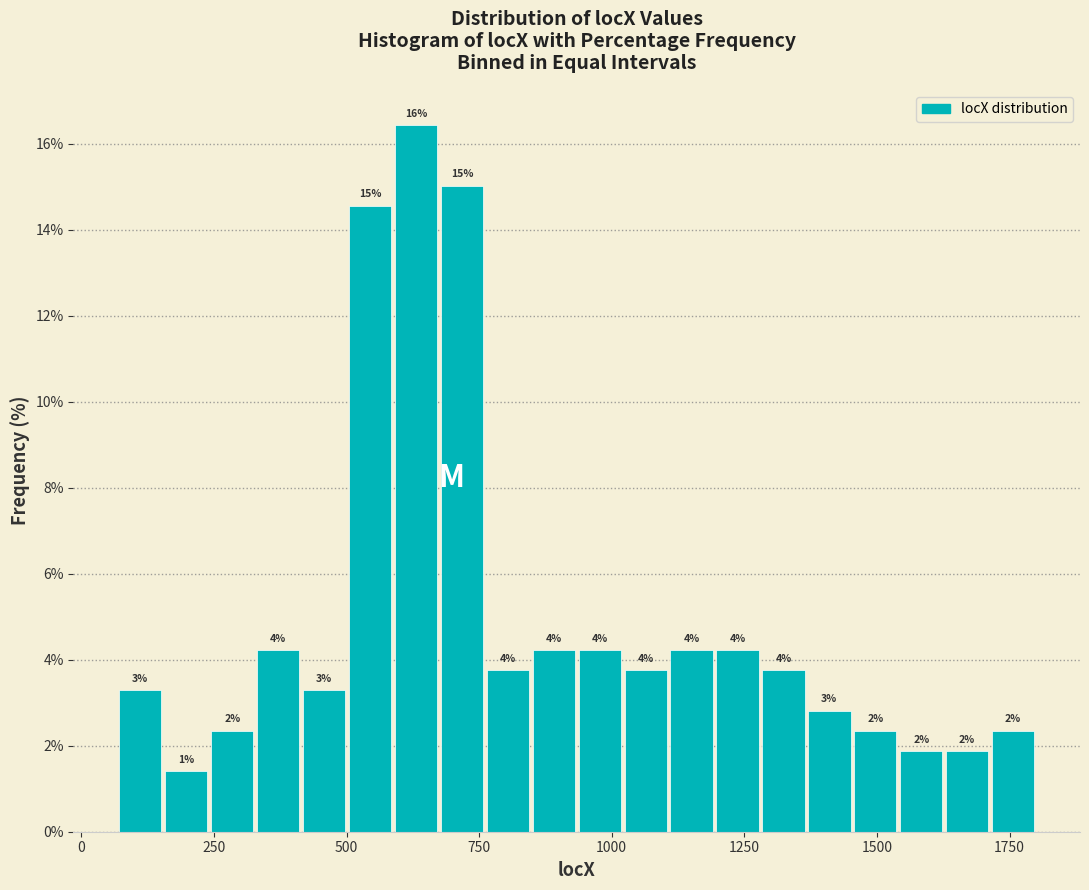

Around what value on the x-axis is the tallest bar? Give the approximate position of its centre, as read against the axis.

650